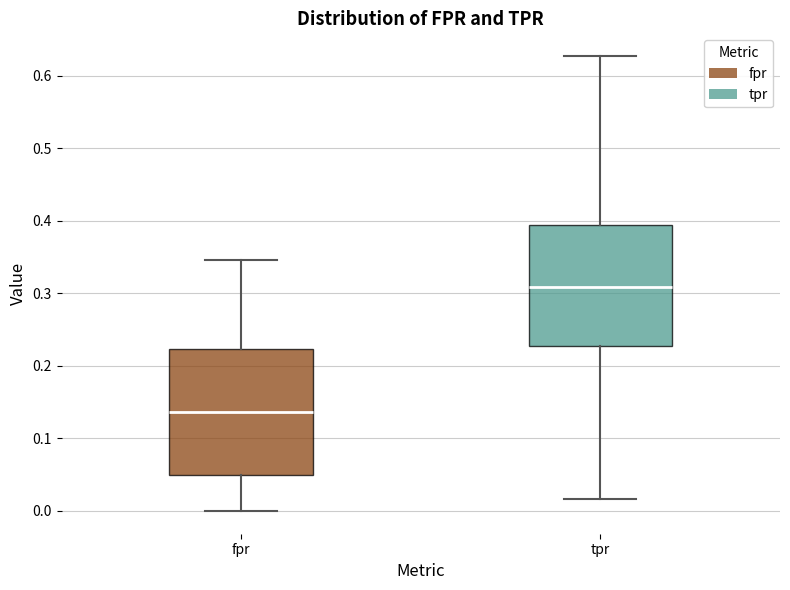

Reading left to right, read every box against the y-axis: the position of its median line, the range the box covers, and the ends of its whiskers. The values are not printed on the chart, so give them approximately, as read against the axis.

fpr: median 0.14, box 0.05 to 0.22, whiskers 0.00 to 0.35
tpr: median 0.31, box 0.23 to 0.39, whiskers 0.02 to 0.63